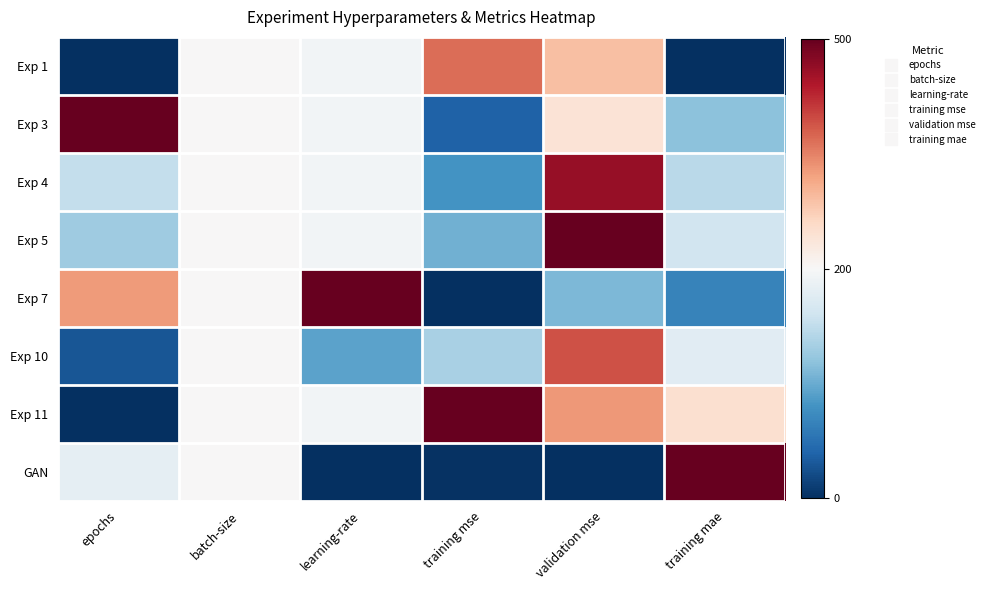

What is the greatest value displayed?

1.0